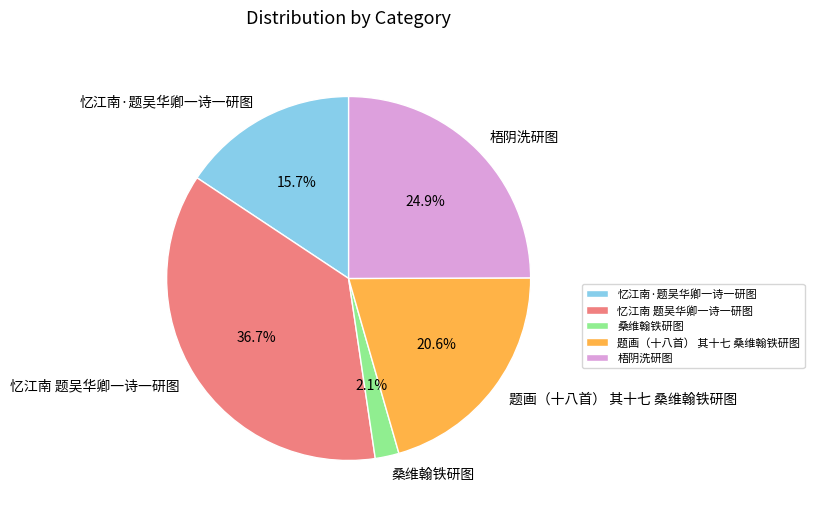

Does any single category account for the majority?

No